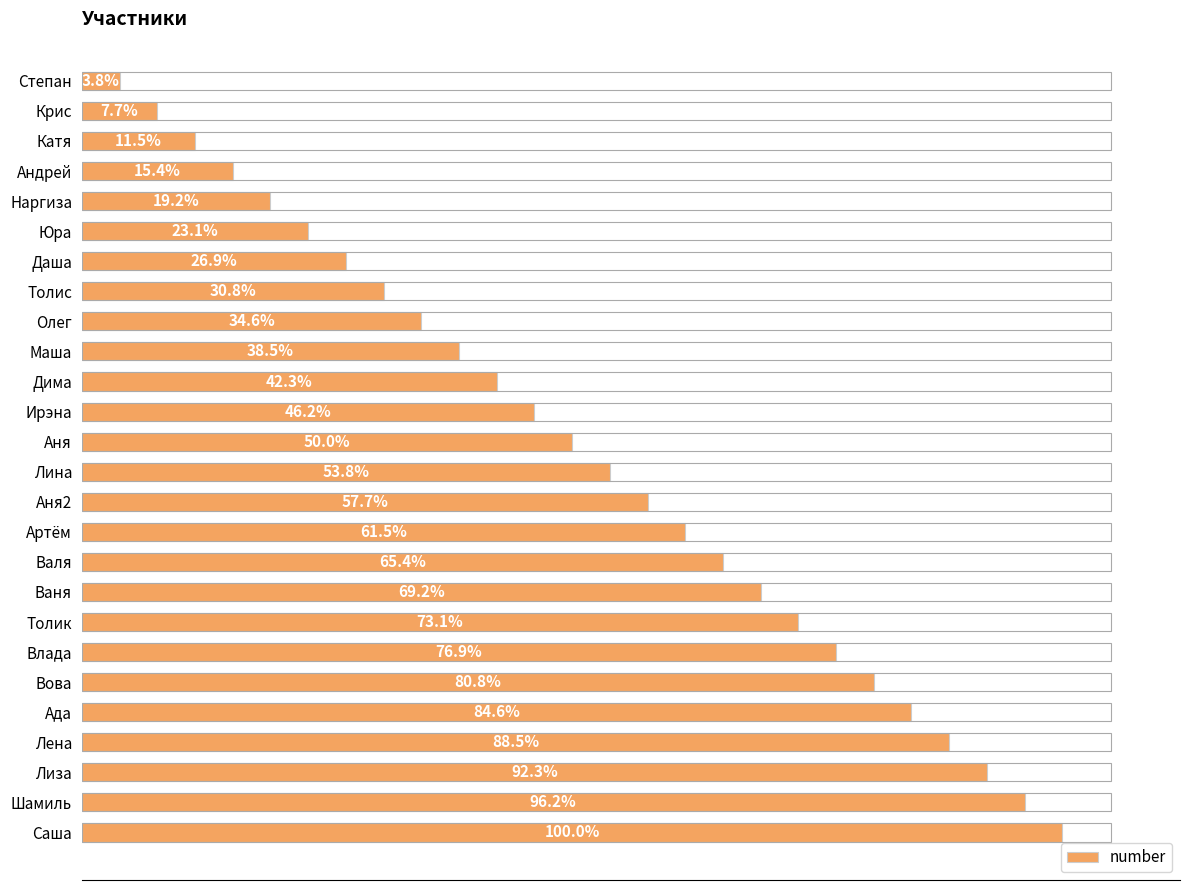

Does the chart contain any negative values?

No